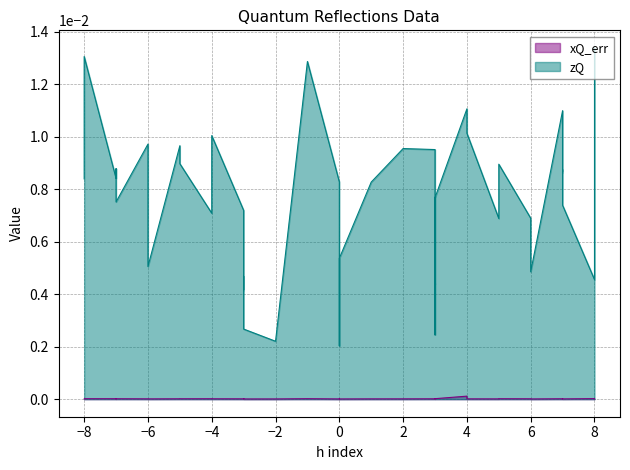

In xQ_err, how many points are higher than both neighbors (excluding endpoints)?

11